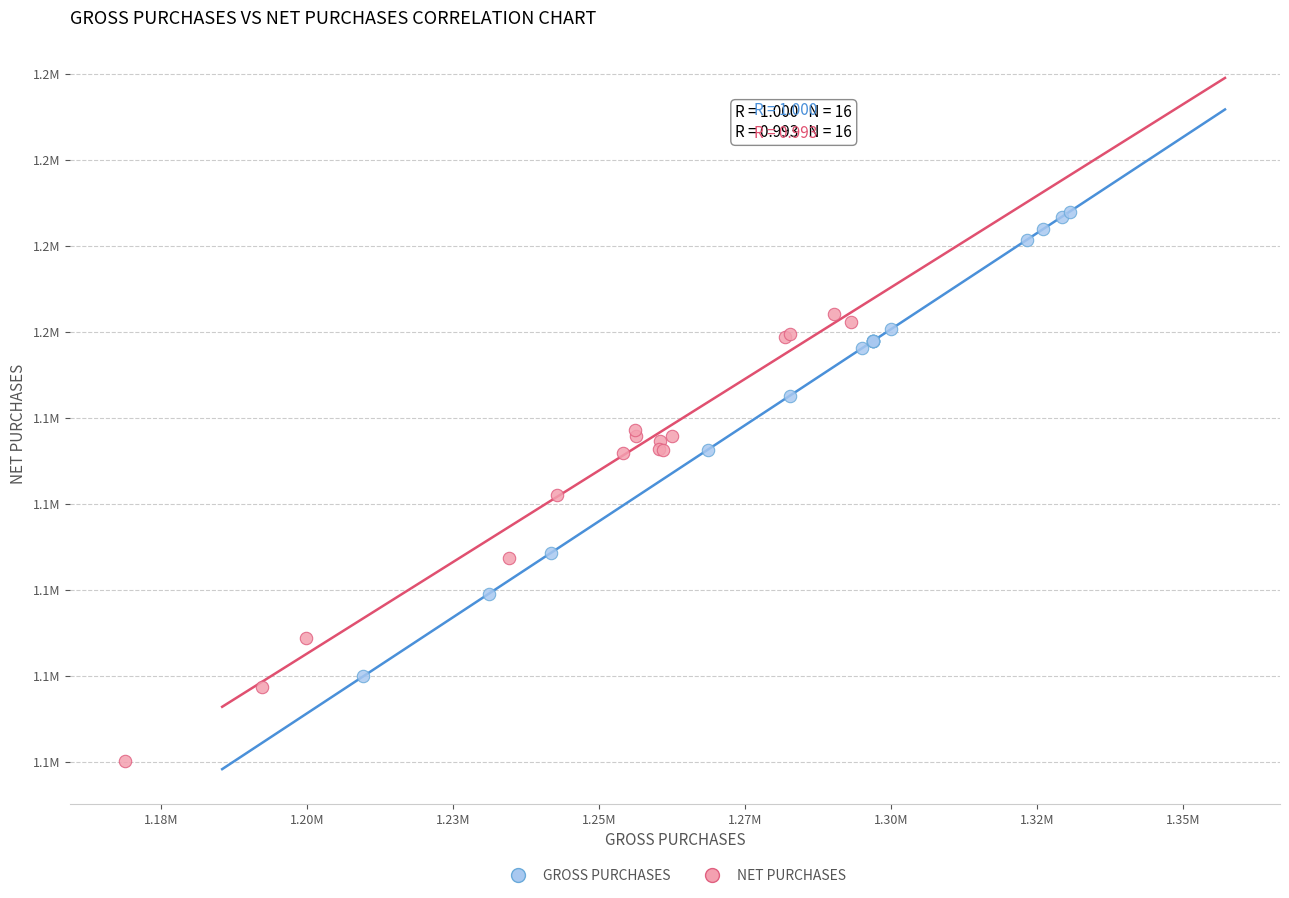

What are all the series names shown in the legend?

GROSS PURCHASES, NET PURCHASES